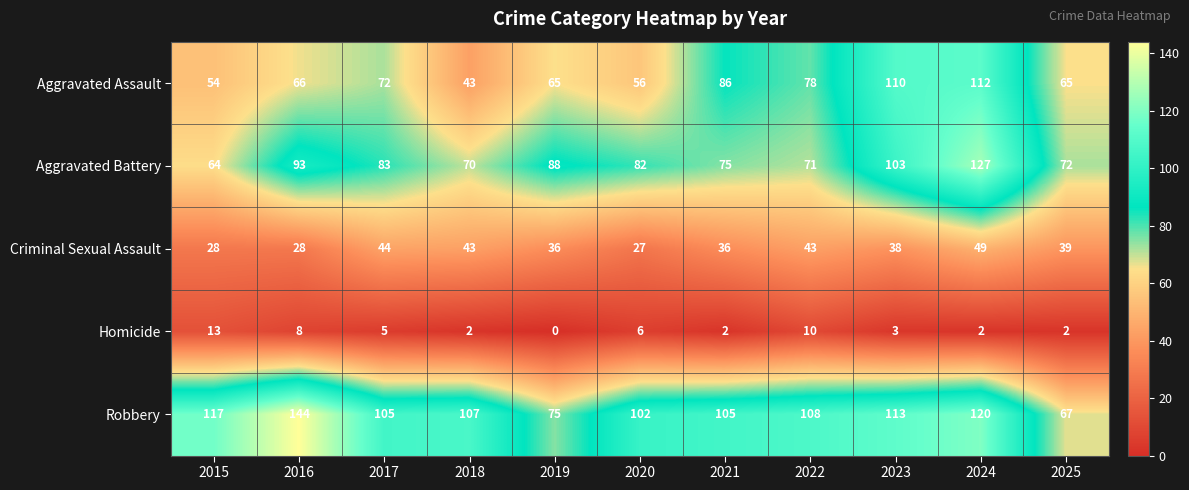

Where is Aggravated Battery nearest to the value 95?

2016